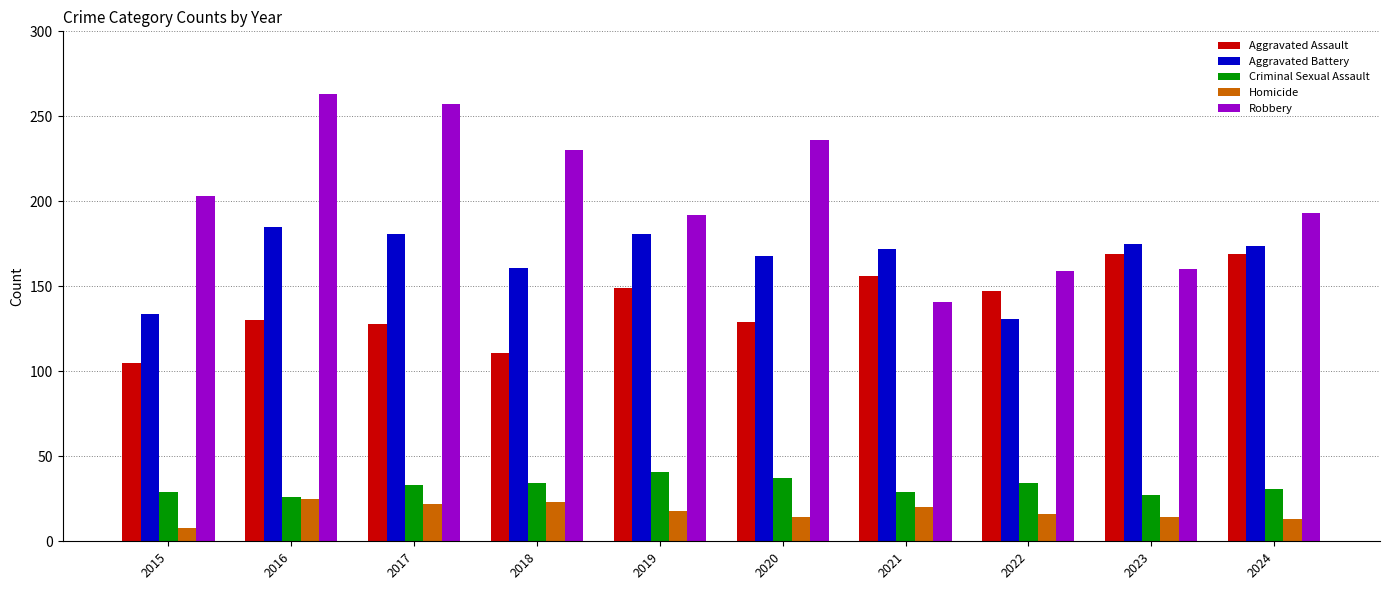

At how many categories does at least one series exceed 116?

10